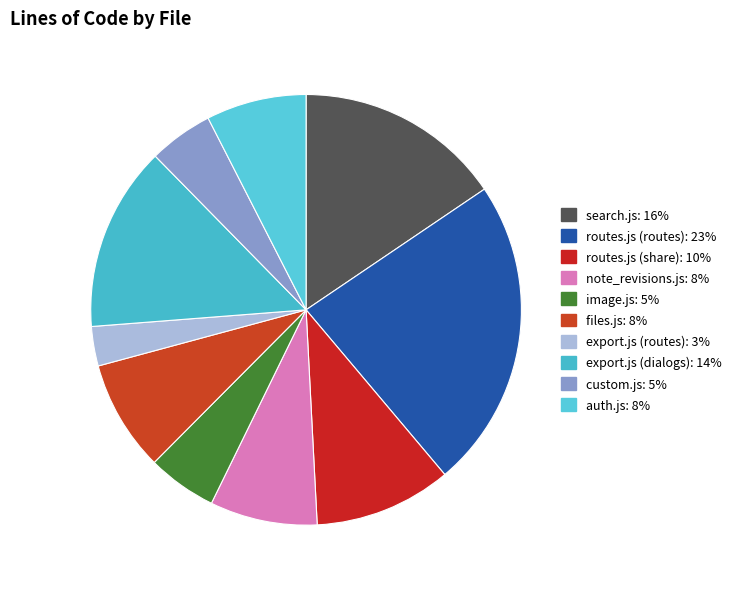

How many segments does this pie chart have?

10